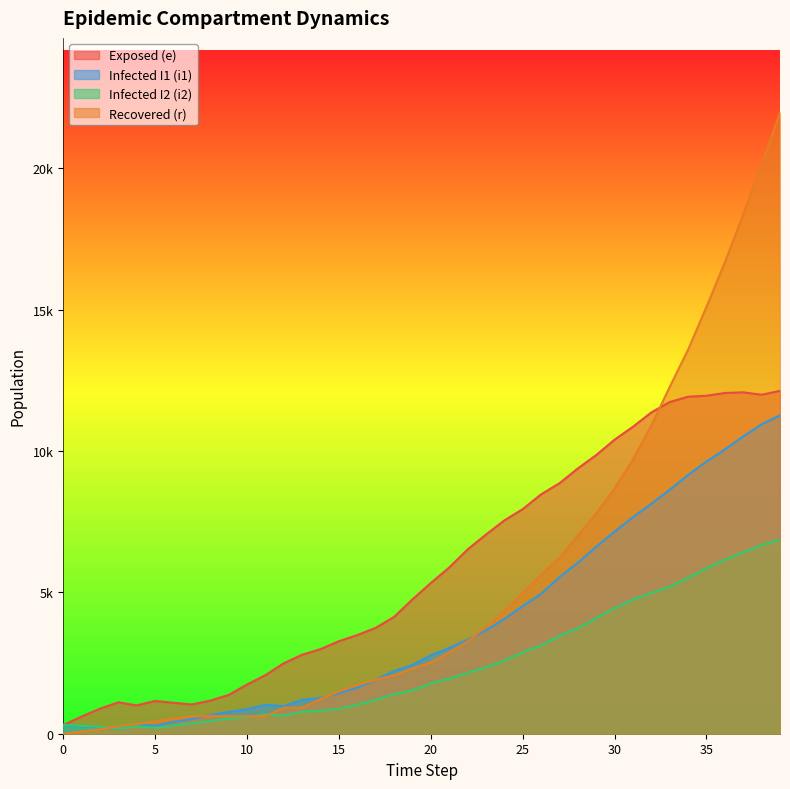

List the labels in order of r value, smallest first.

0, 1, 2, 3, 4, 5, 6, 7, 8, 9, 10, 11, 12, 13, 14, 15, 16, 17, 18, 19, 20, 21, 22, 23, 24, 25, 26, 27, 28, 29, 30, 31, 32, 33, 34, 35, 36, 37, 38, 39